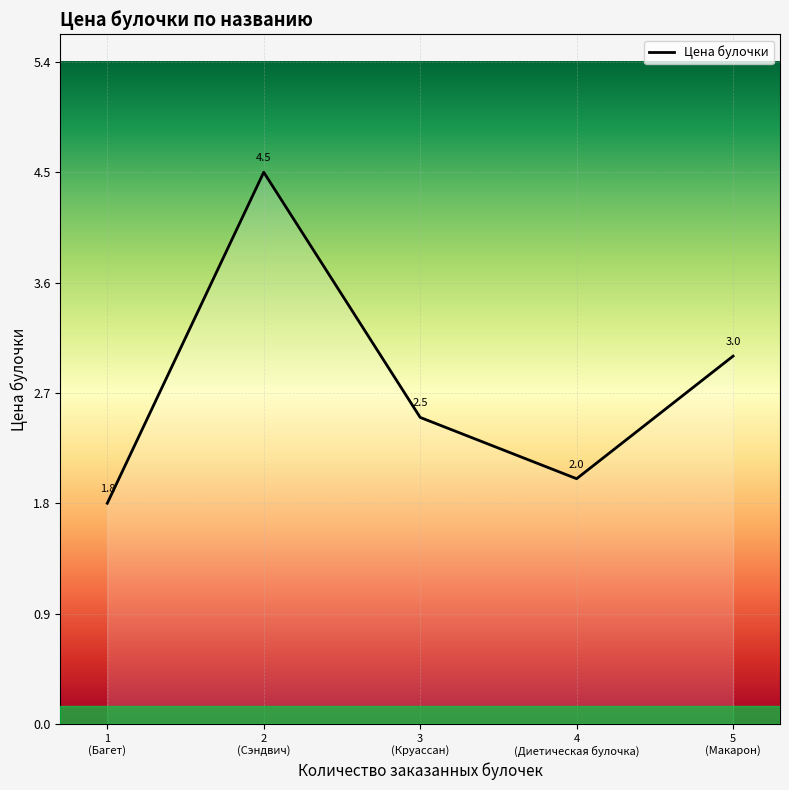

Where is the first local minimum?

4
(Диетическая булочка)